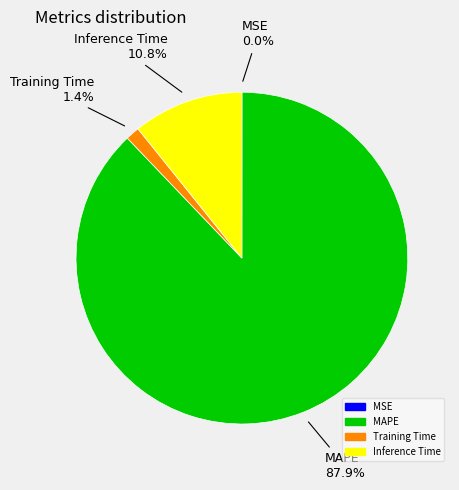

Is there any slice that represents more than half of the pie?

Yes